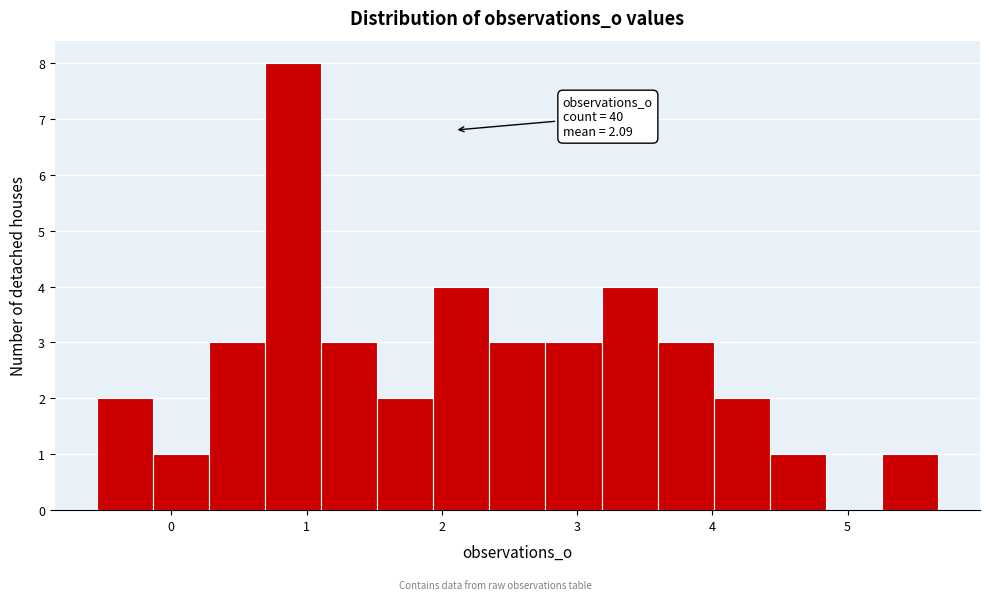

Which range on the x-axis has the tallest bar?

0.7 to 1.1